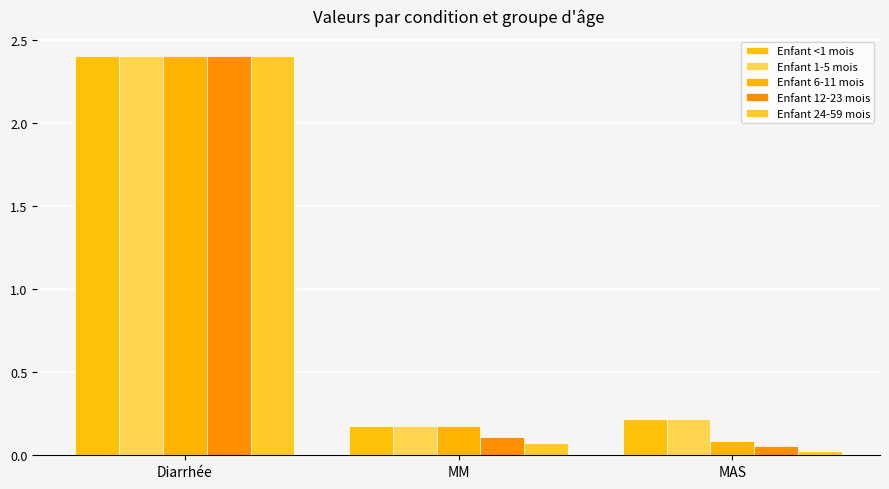

At which label does Enfant 1-5 mois reach its minimum?

MM